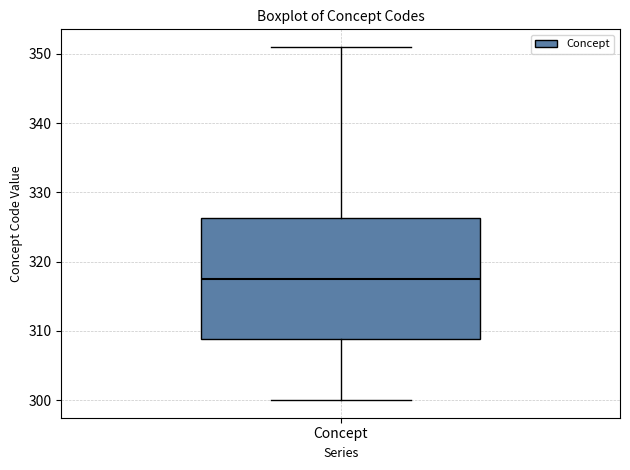

Transcribe this box plot: give where the median line is, the range the box spans, and where the two whiskers end, as read against the y-axis. The values are not printed on the chart, so give them approximately, as read against the axis.

median 318, box 309 to 326, whiskers 300 to 351